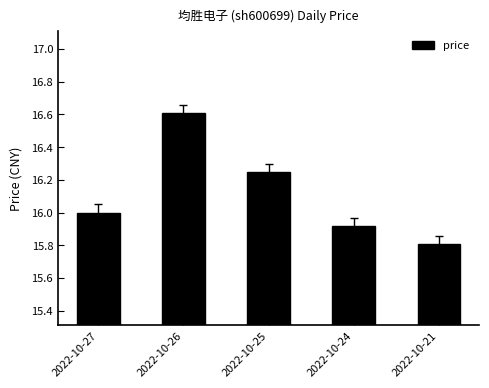

What is the difference between the values at 2022-10-24 and 2022-10-26?

0.7